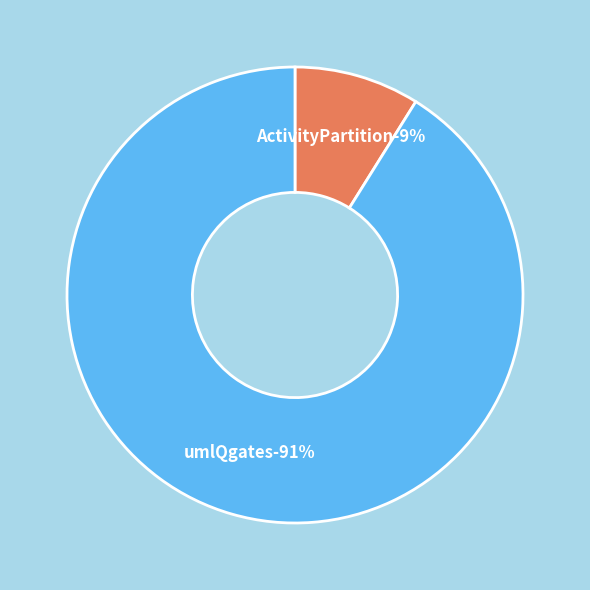

Is there any slice that represents more than half of the pie?

Yes